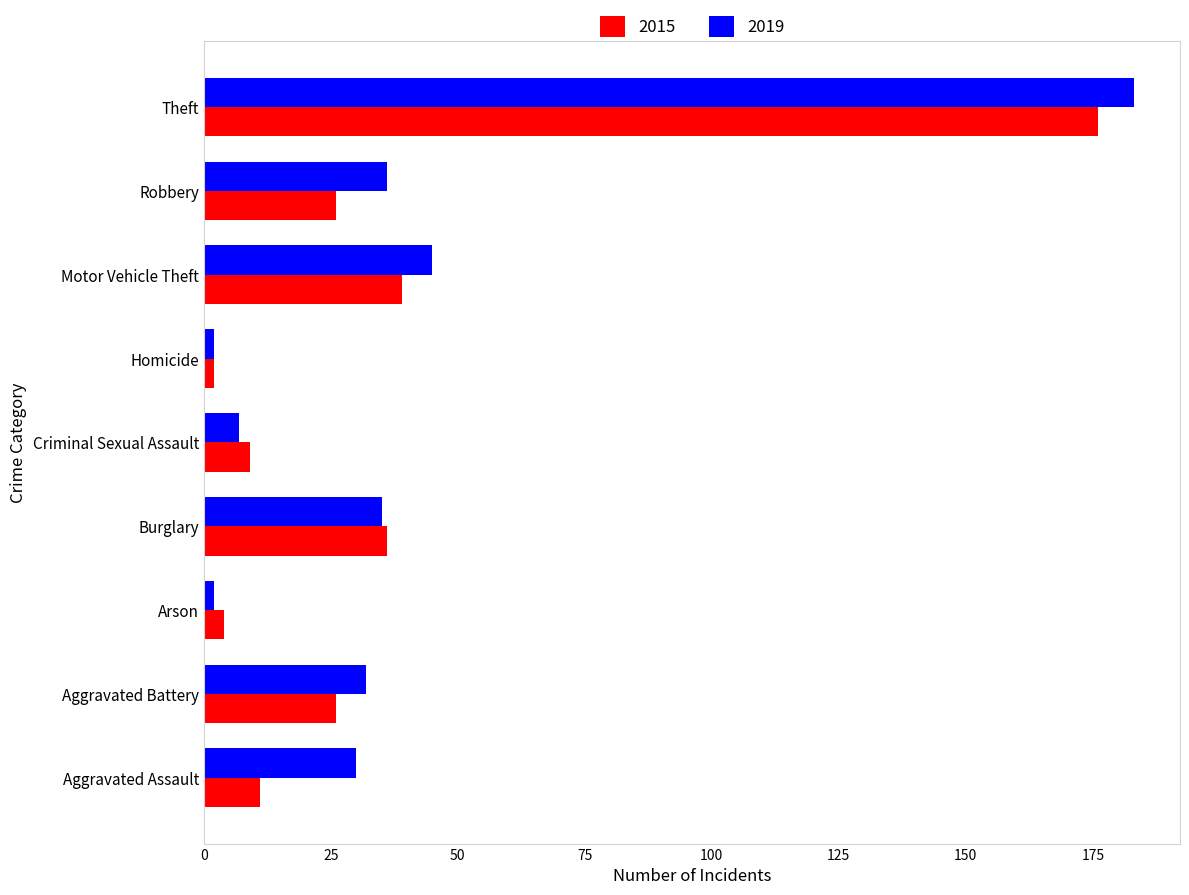

What is the greatest value displayed?

183